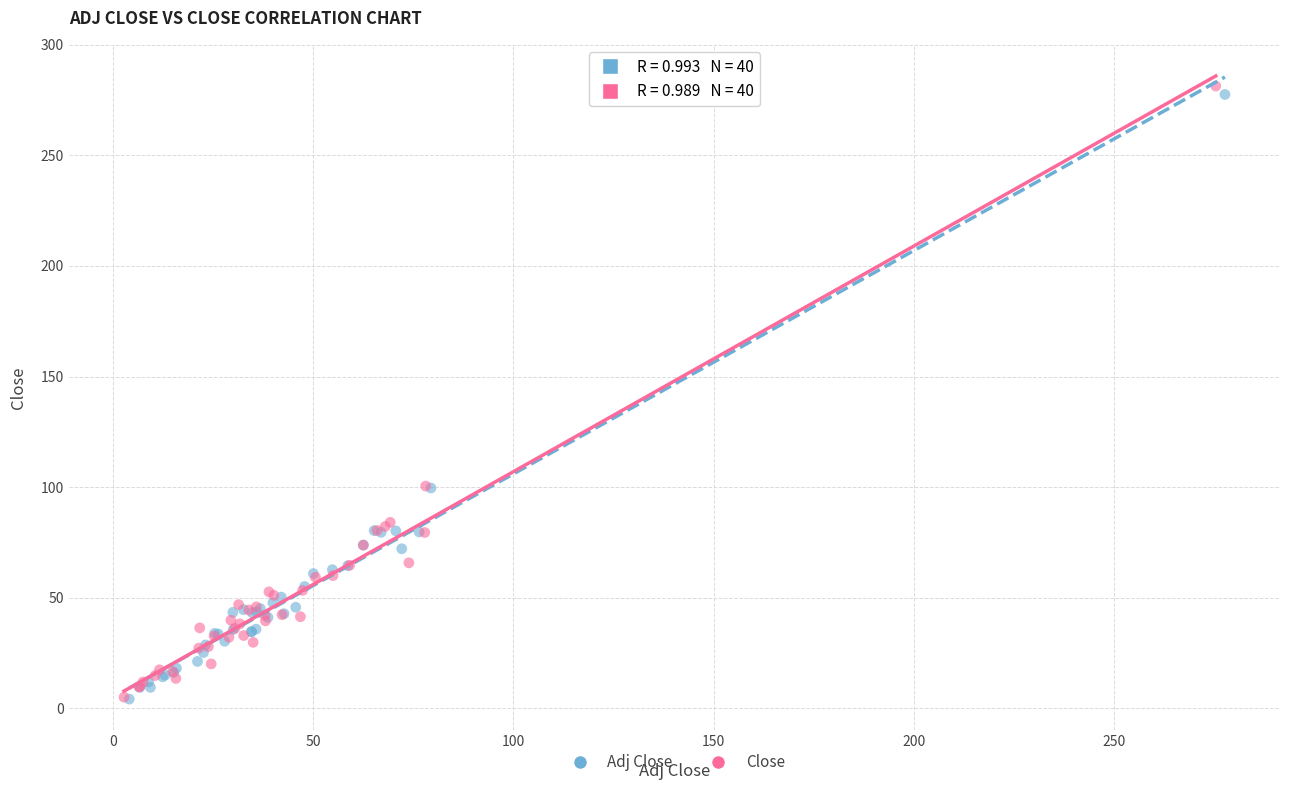

Which series has the largest Y range (max minus min)?

Close